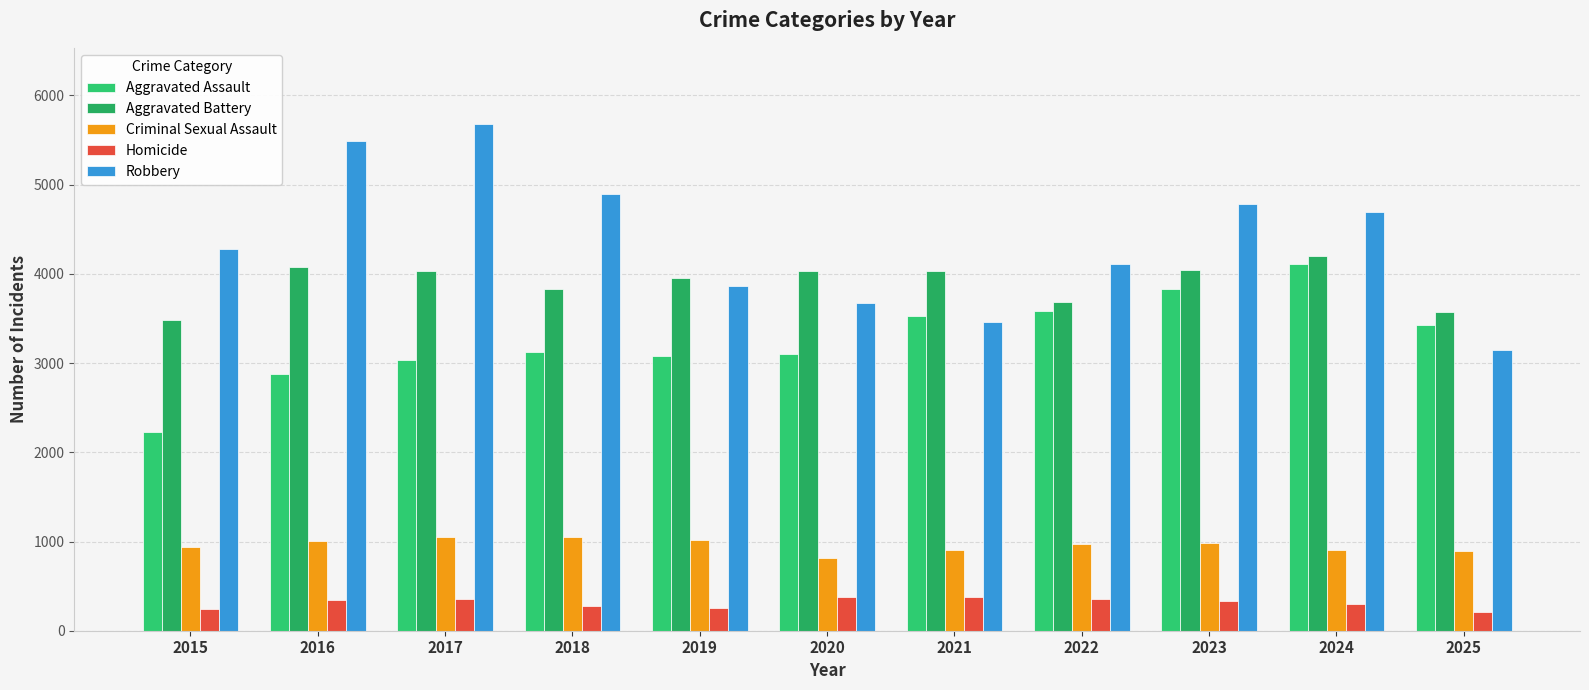

What is the total value across all series at 2016?

13793